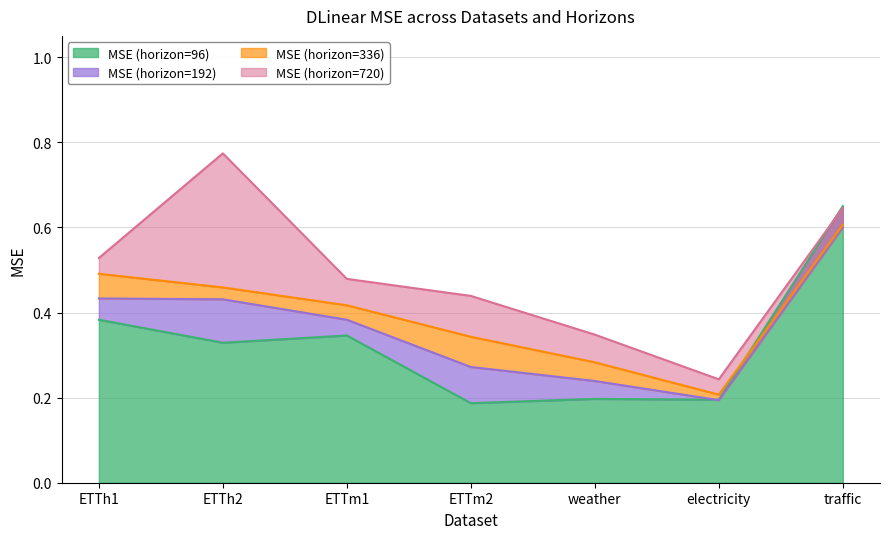

Count the MSE_336 values in the range 0 to 1.

7